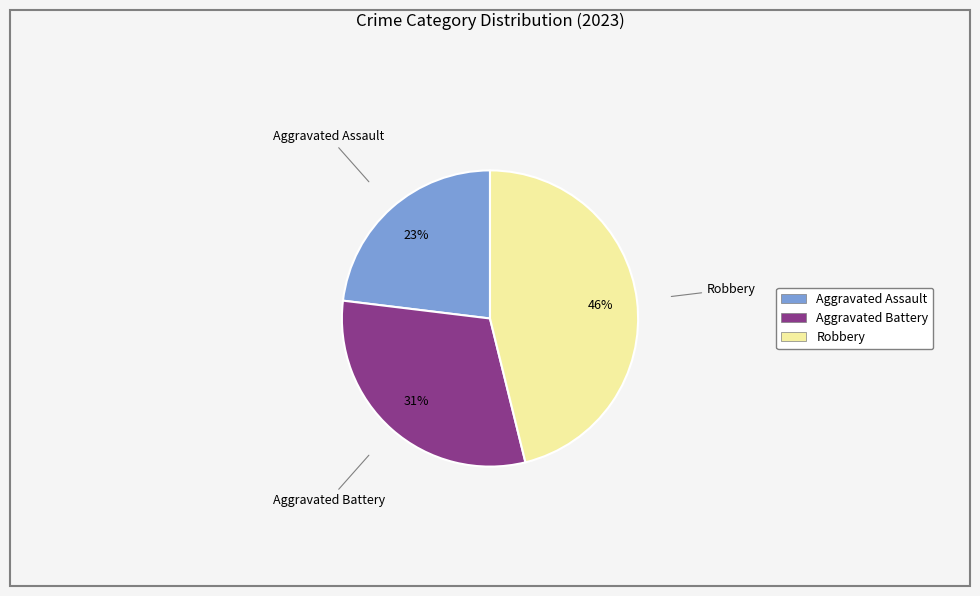

To the nearest percent, what is the average slice percentage?

33%